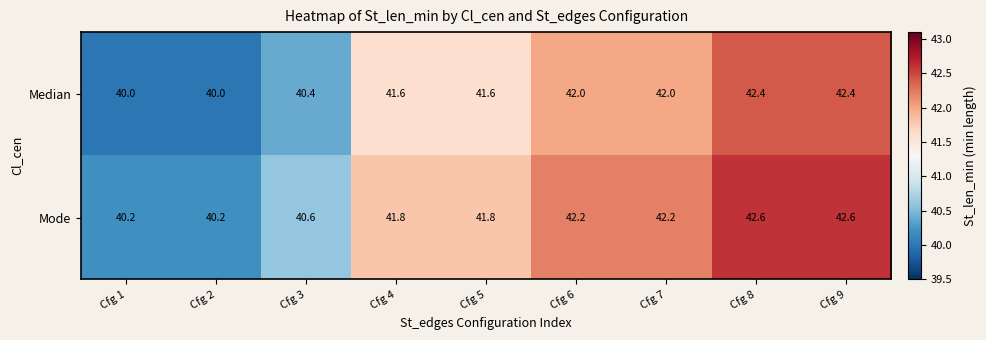

Where is Median nearest to the value 41?

Cfg 3